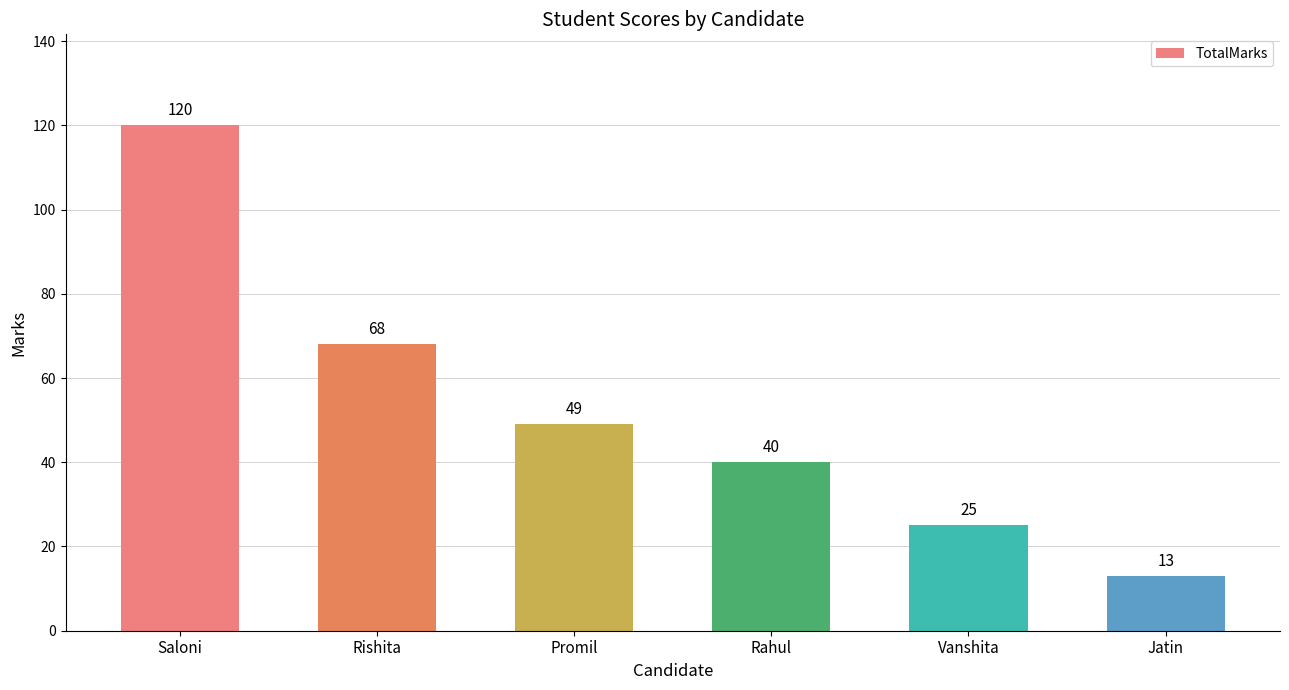

What value does the data have at Saloni?

120